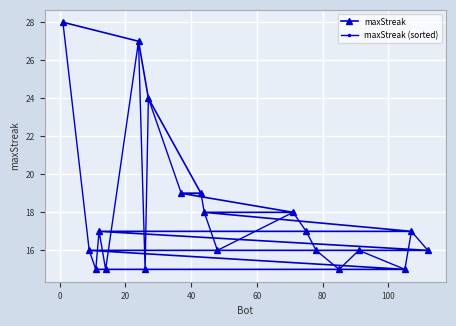

What is the lowest value of the maxStreak series?

15